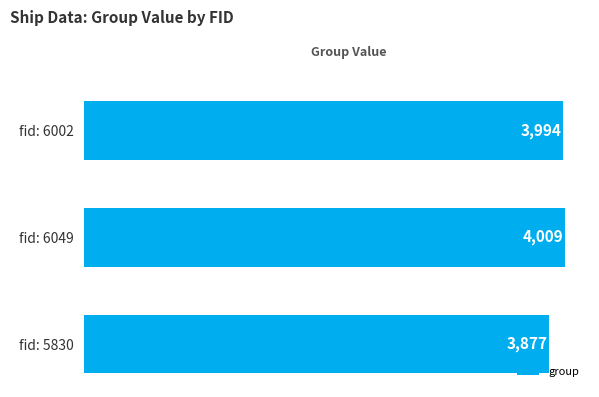

What is the change in value from fid: 6049 to fid: 5830?

-132